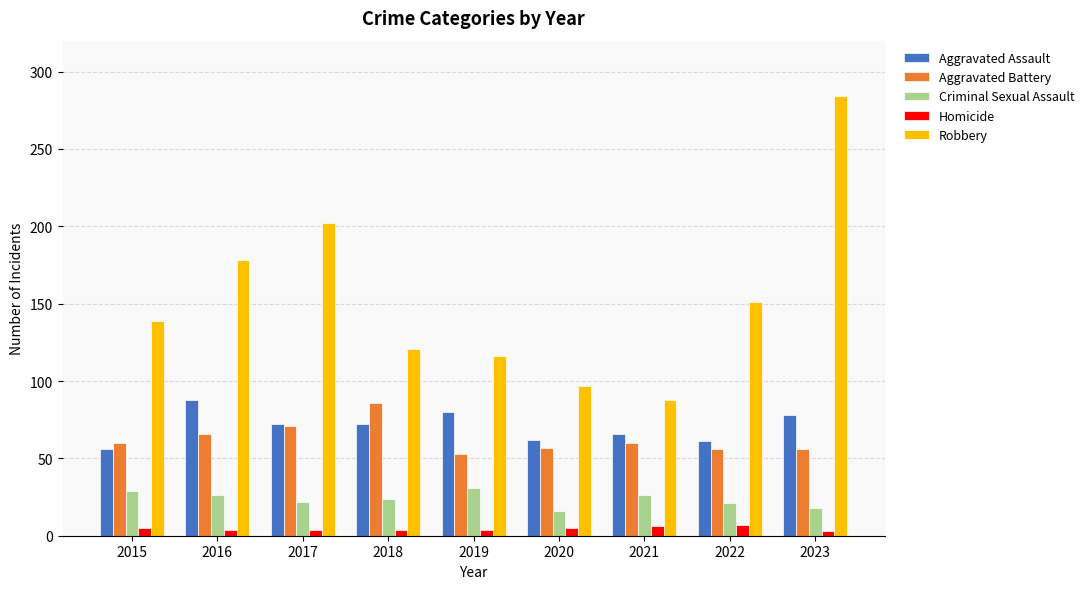

At which category is the sum across all series the highest?

2023